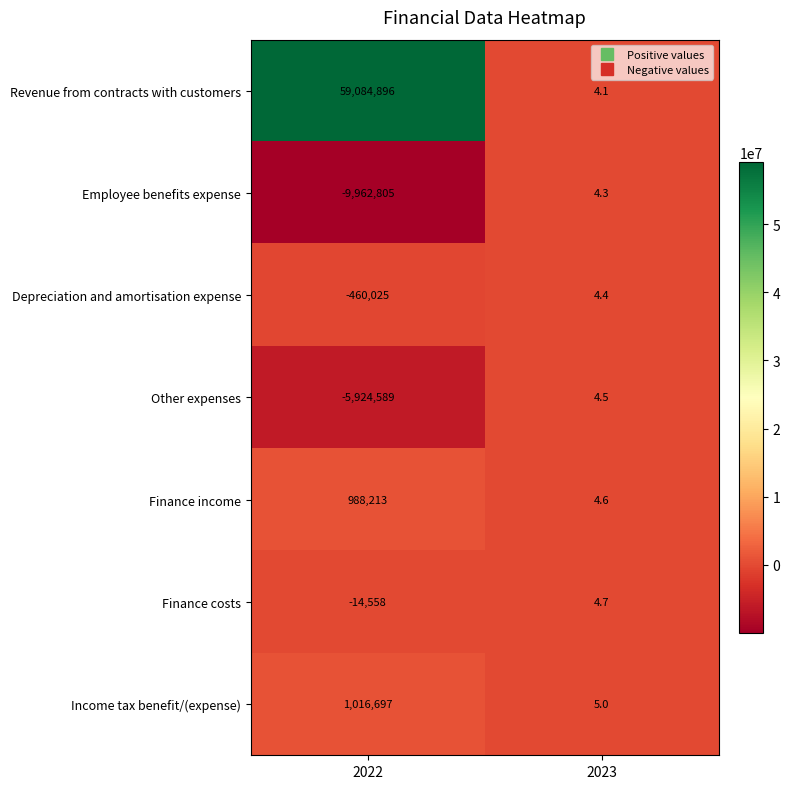

What is the difference between the highest and lowest values at 2023?

0.9